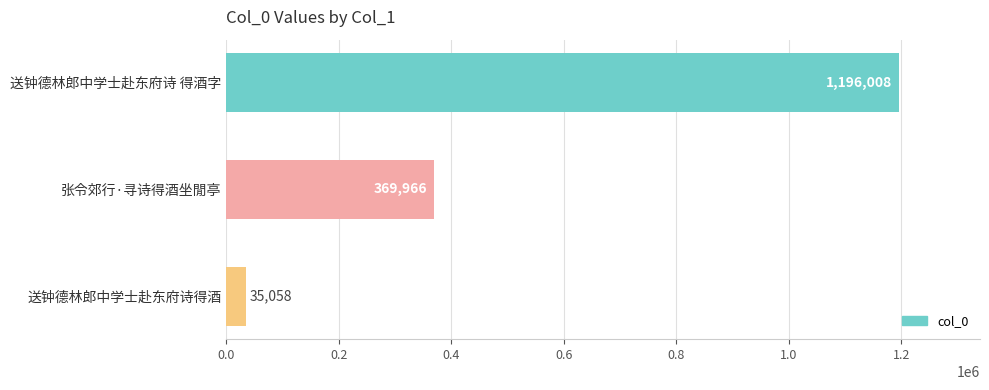

Where is the data nearest to the value 615533?

张令郊行·寻诗得酒坐閒亭